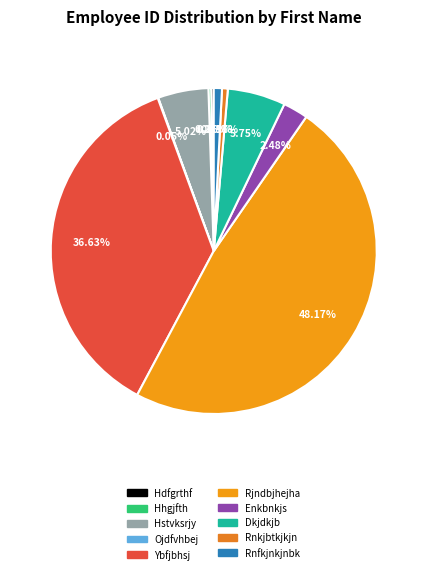

True or false: Ojdfvhbej accounts for 1% of the total.

False